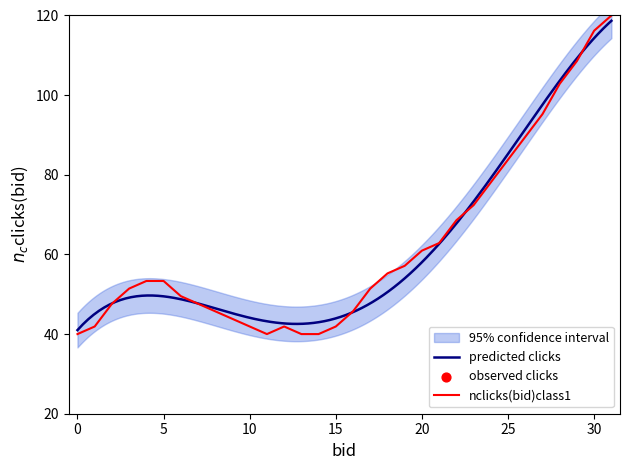

Is it true that nclicks(bid)class1 equals 40.0 at 0?

True